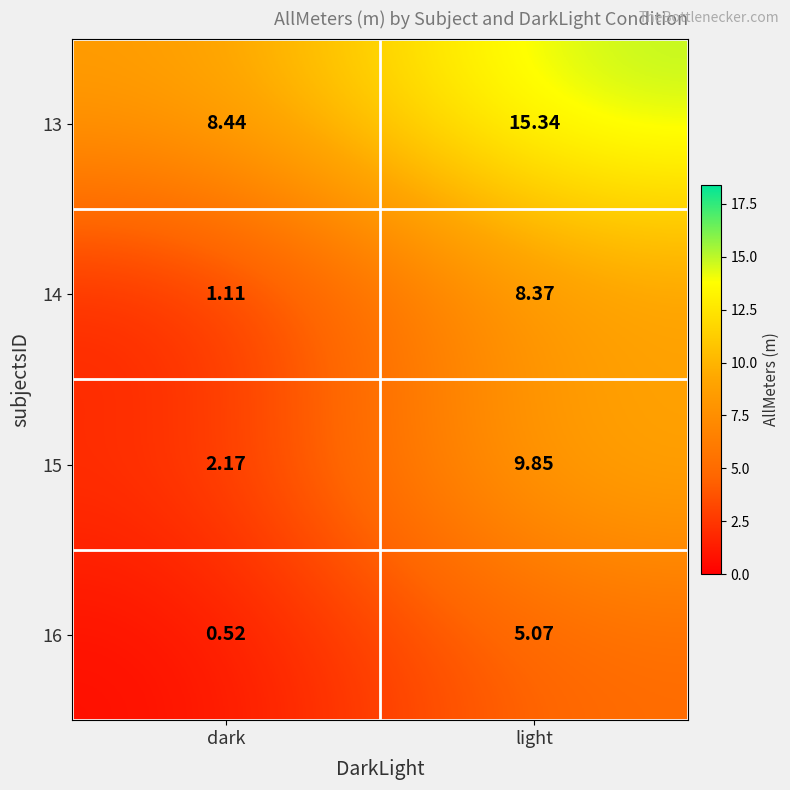

Rank the categories by 16 value from lowest to highest.

dark, light